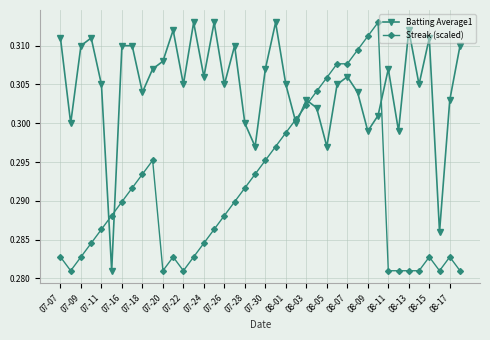

List the series in order of their overall mean, lowest first.

Streak (scaled), Batting Average1